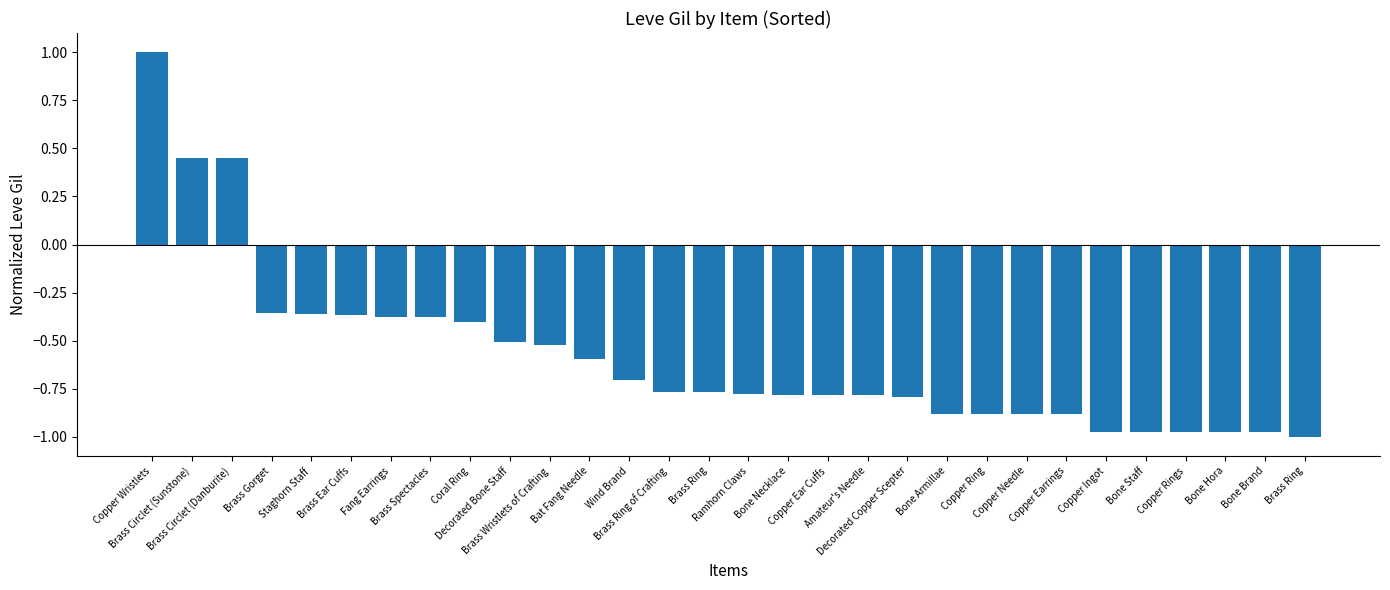

Count the number of data series in this chart.

1